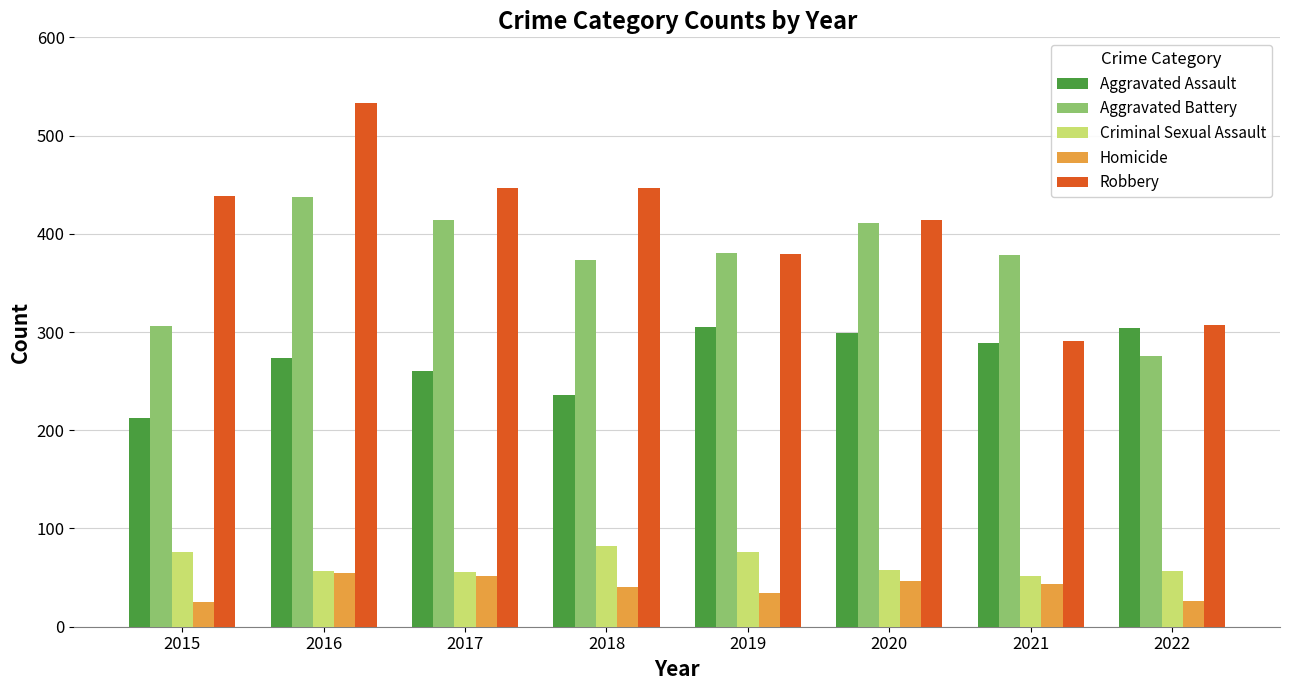

Is it true that Homicide equals 40 at 2018?

True